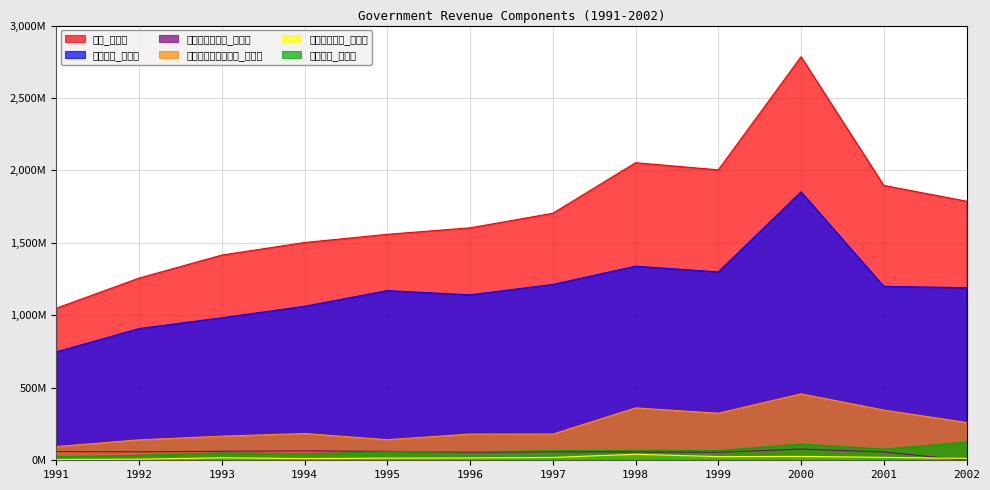

Reading right to left, what are all the values shown in this chart?

總計_原始值: 1787918681	1896840574	2784862529	2004394362	2053458063	1704758733	1604184019	1559428922	1502754406	1416334233	1257568462	1049930814
稅課收入_原始值: 1190873947	1200277598	1852451498	1299740070	1339604699	1213273925	1141837977	1170855609	1062777886	983386722	909110456	748508035
獨占及專賣收入_原始值: 346450	57563011	77315841	55321872	57447798	58178758	55958566	61408387	64703174	62109464	58513425	60112553
營業盈餘及事業收入_原始值: 260869289	346581447	458419867	324850999	361574141	180797232	181093681	141955910	184913921	166470993	141045078	94834985
財產孳息收入_原始值: 12943006	20319289	26554737	25415706	41483451	19569755	16346043	14824481	11853949	17290383	7582361	5949312
規費收入_原始值: 125261286	76931520	112252324	67179040	68945989	65894063	59938742	58912540	44193855	51122710	34402615	23845936